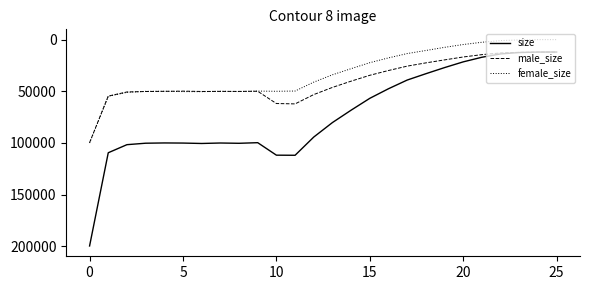

What is the maximum value shown in the chart?

199637